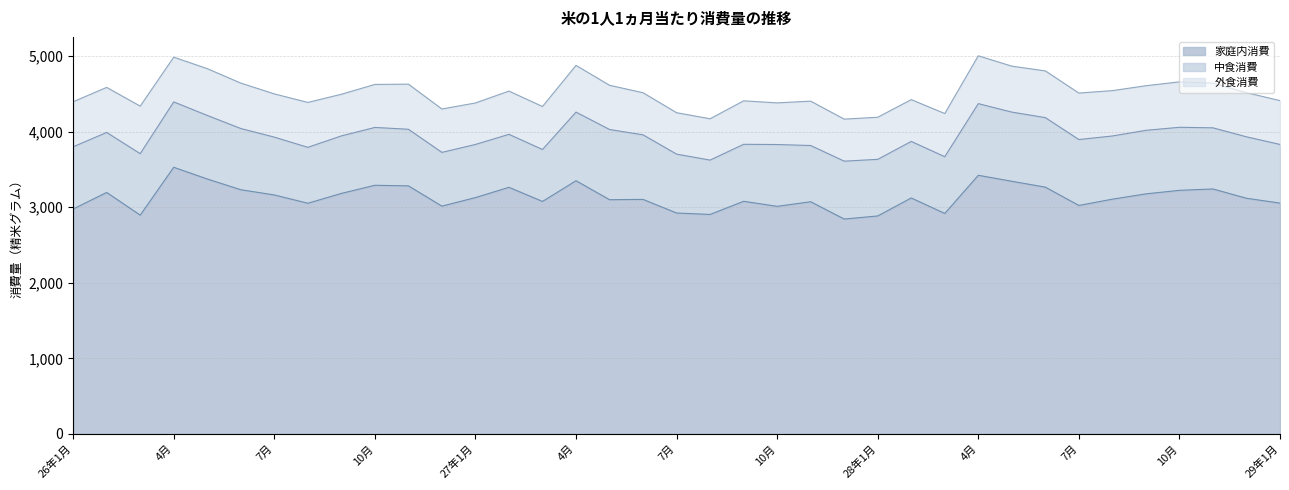

At which label is 中・外食消費 closest to 1416?

26年1月